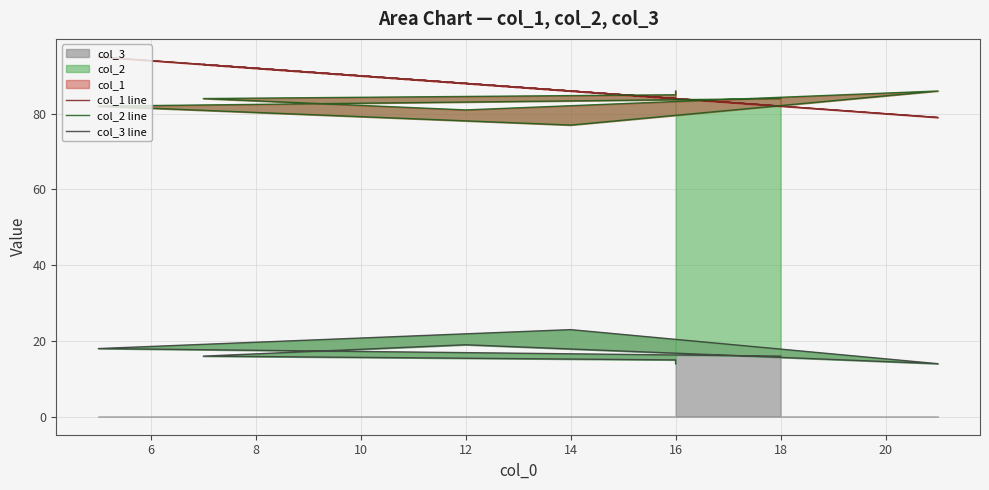

What is the spread (max minus min) of values at 16?

72